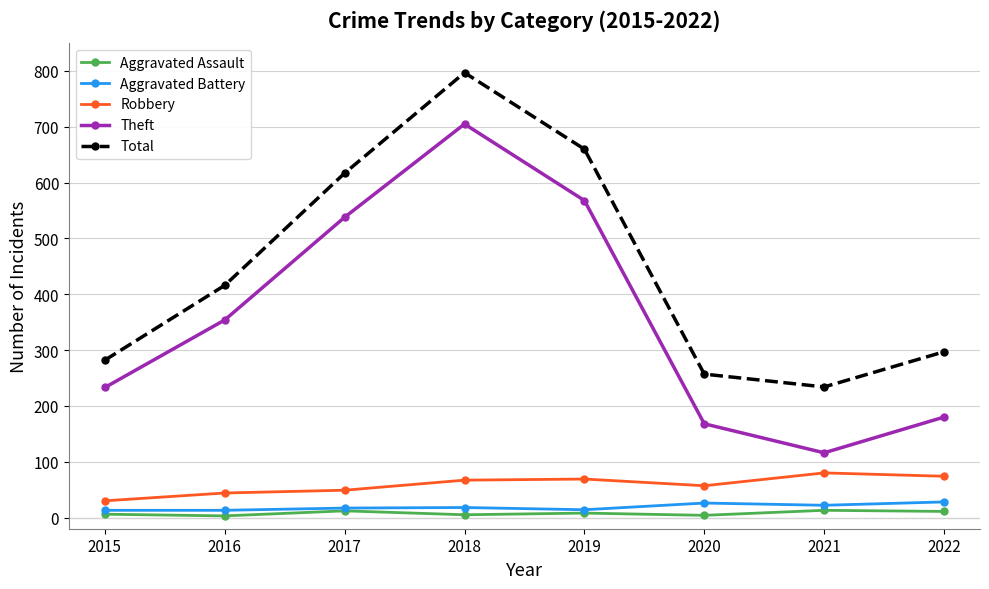

Between 2019 and 2021, which series saw the biggest shift?

Theft